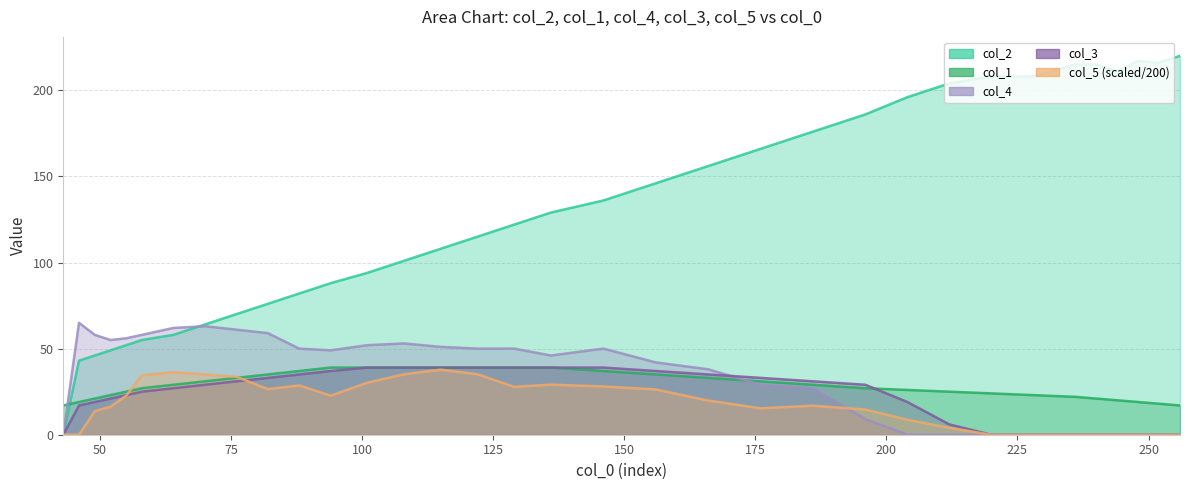

Which series has the largest total across all categories?

col_2